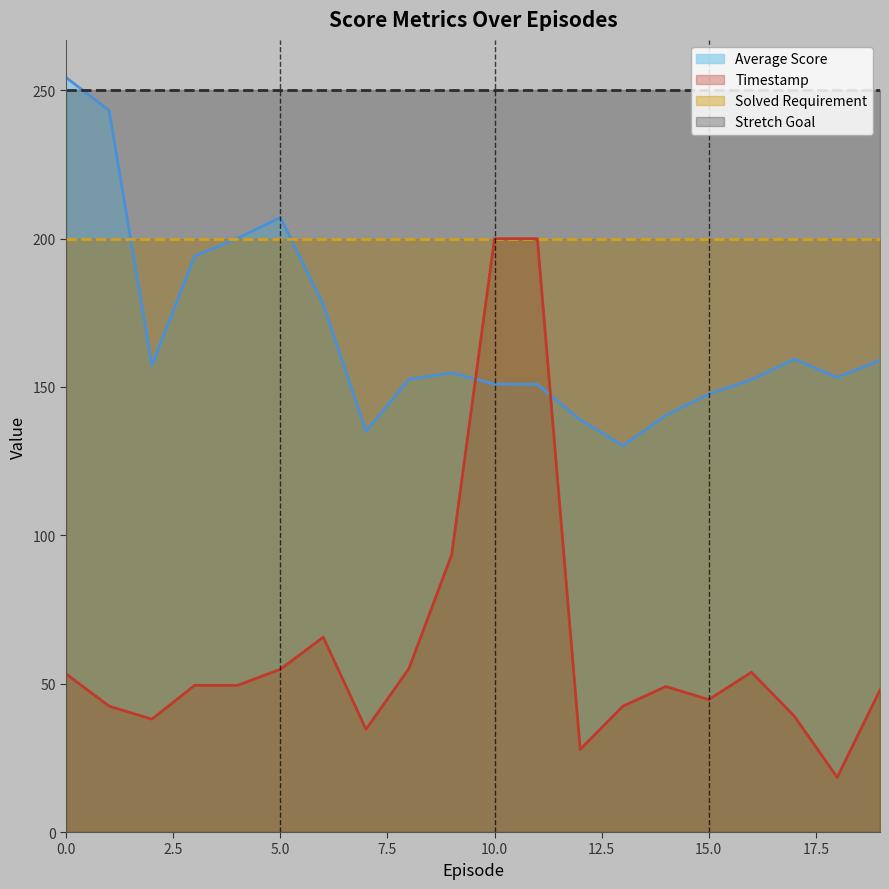

What is the highest value of the Average Score series?

254.3